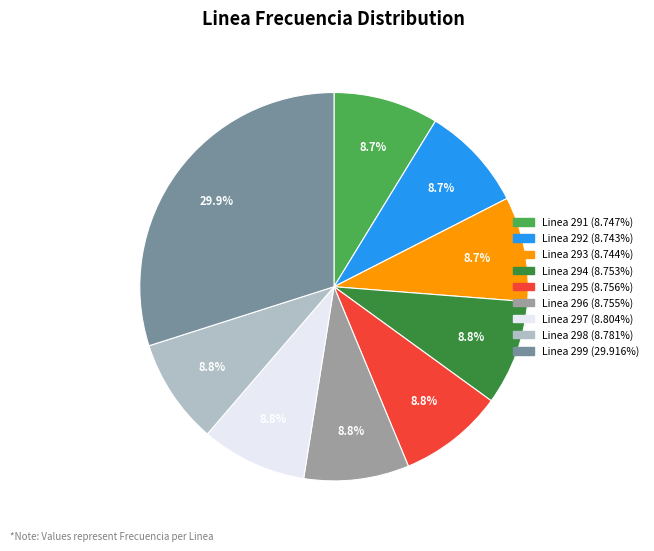

Approximately how many times larger is the value at Linea 294 compared to Linea 296?

1.0